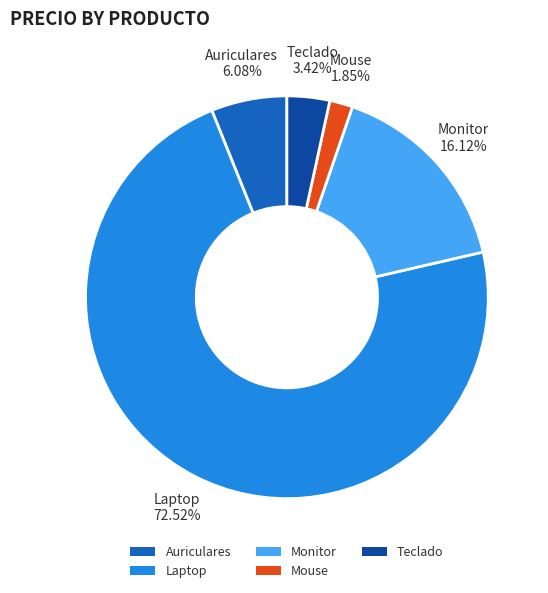

To the nearest percent, what percentage of the pie is Teclado?

3%